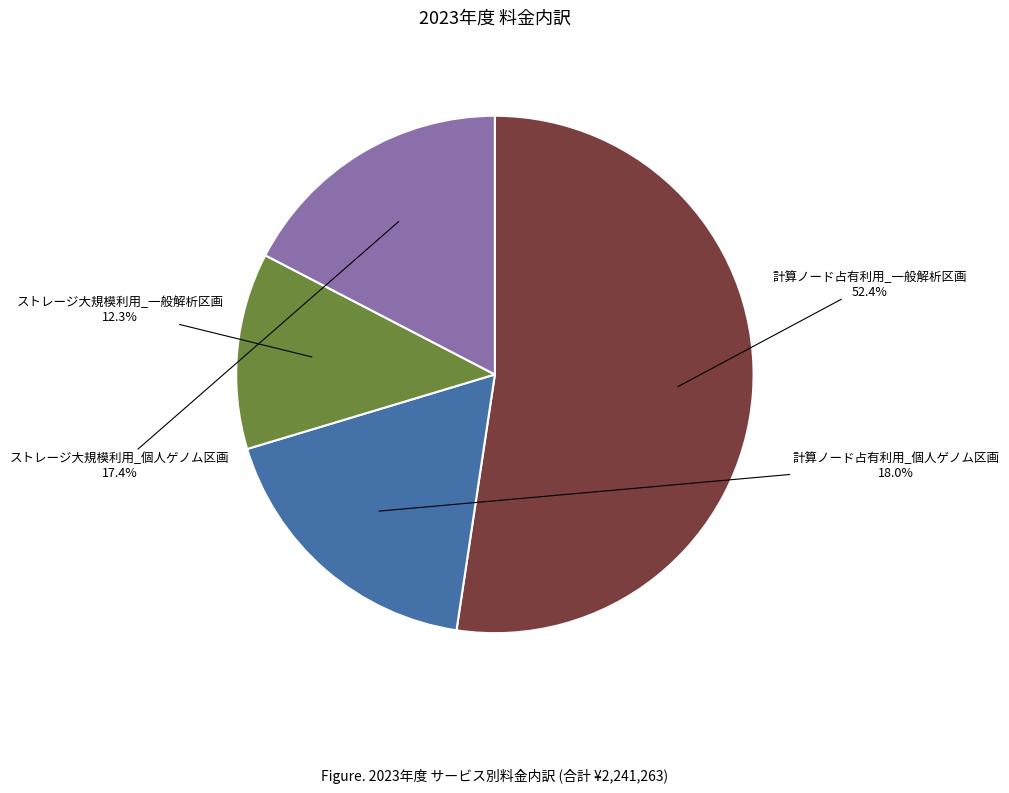

True or false: 計算ノード占有利用_個人ゲノム区画 accounts for 18% of the total.

True